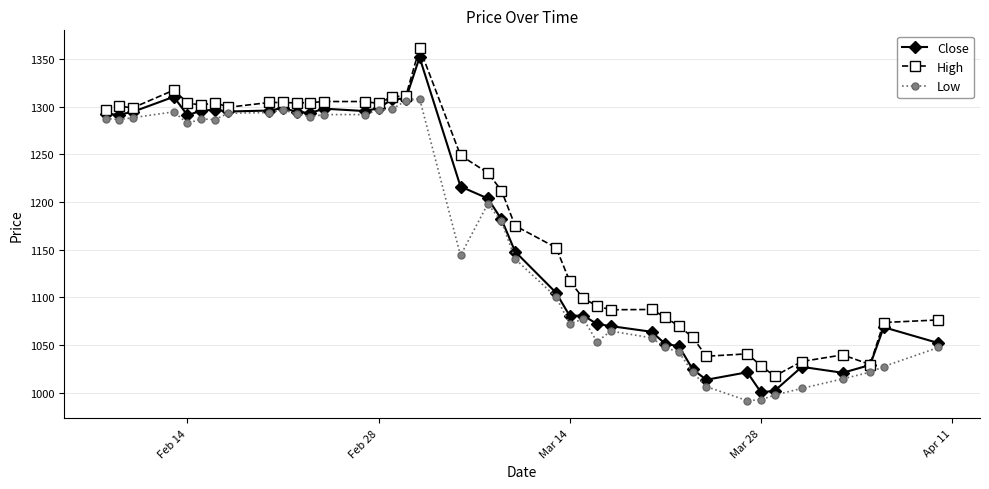

What is the value of the Close point at the 30th from the left?

1048.8